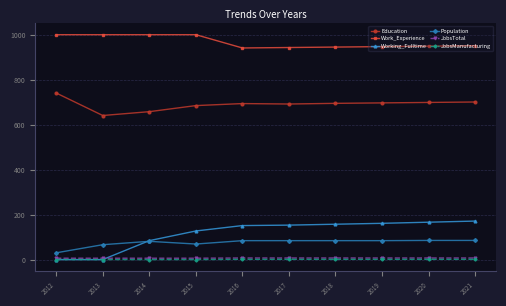

How many series are shown in this chart?

6